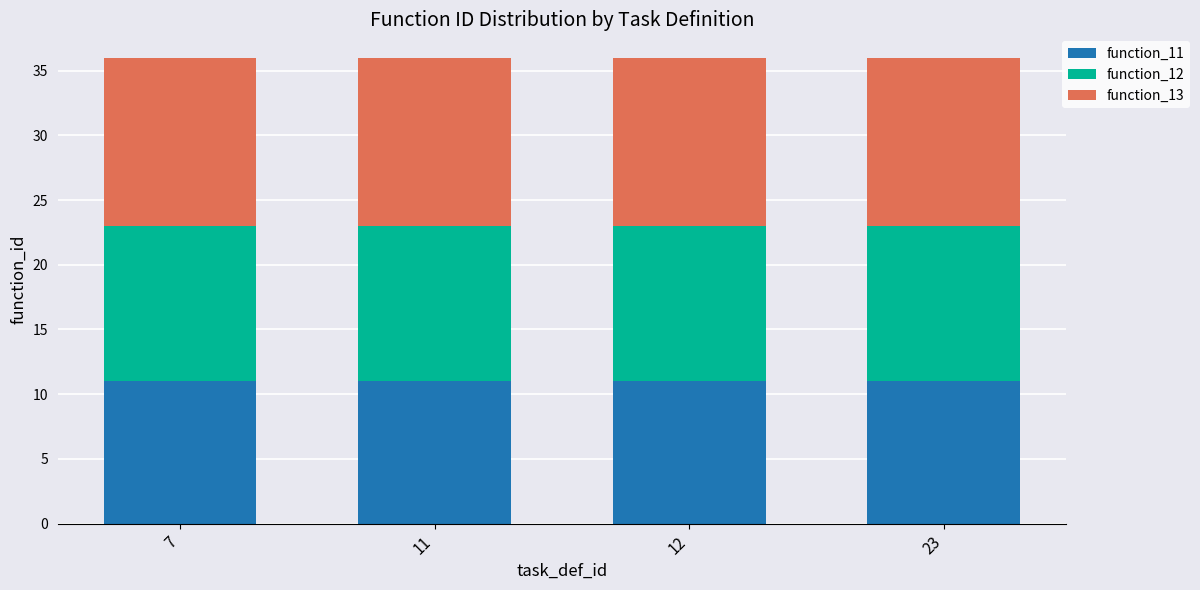

What is the total value across all series at 7?

36